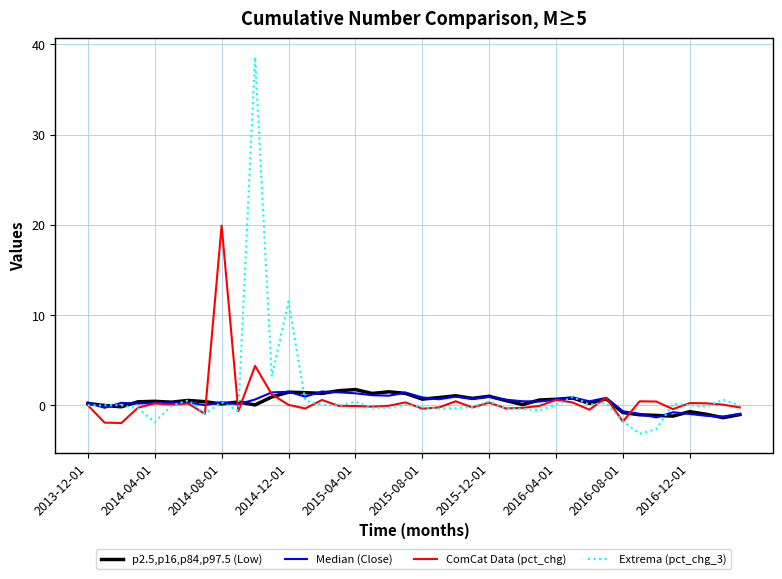

What is the smallest value displayed?

-3.2